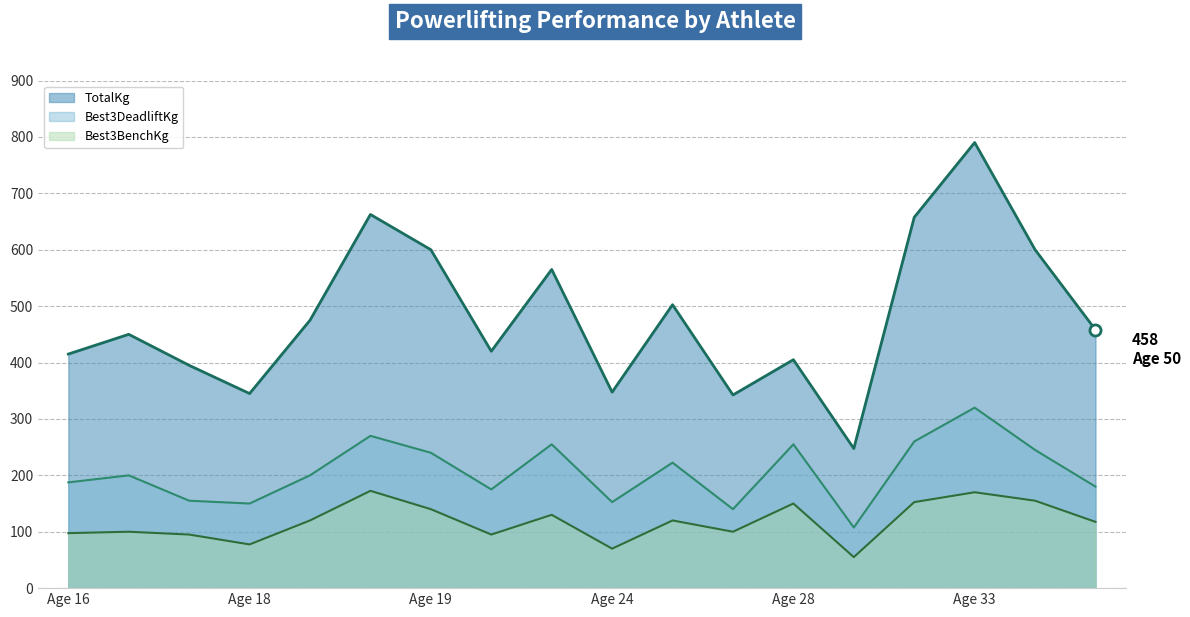

Which series has the widest spread of values?

TotalKg